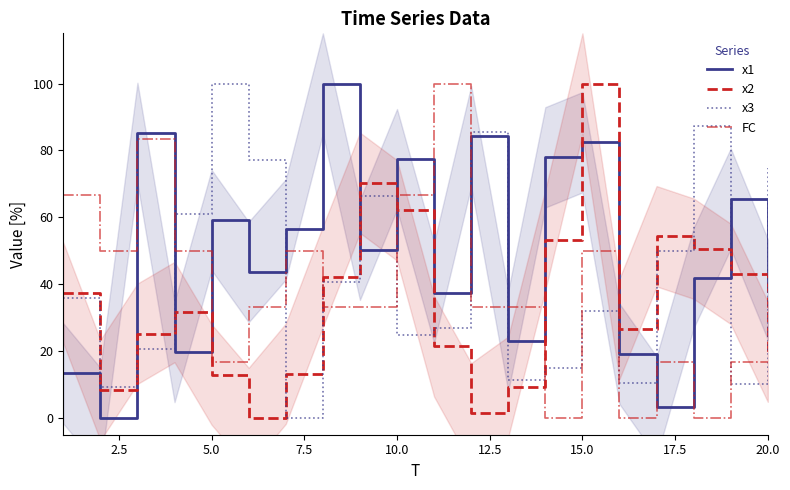

How many interior local peaks does the x3 series have?

5